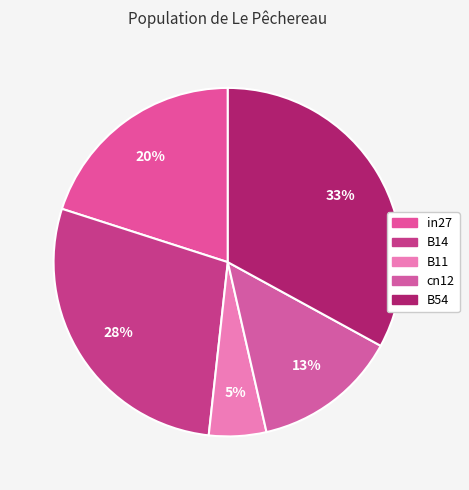

What is the change in value from B14 to B11?

-0.3